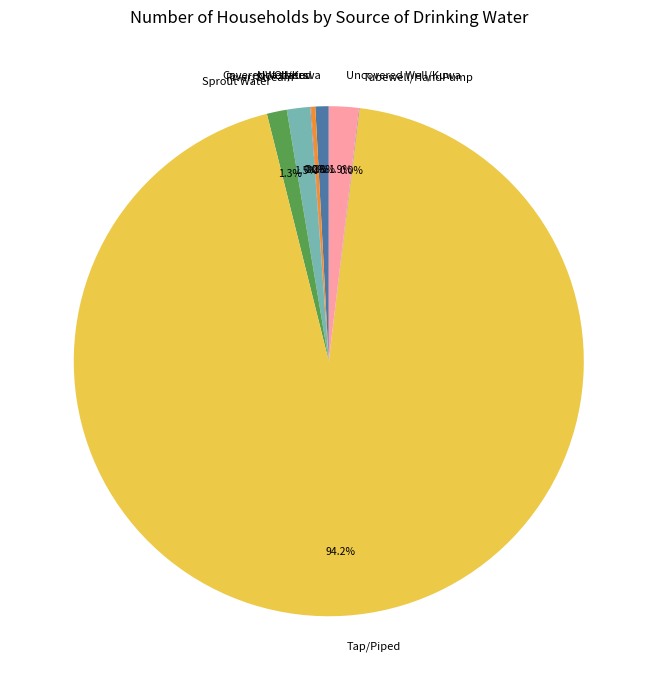

What percentage is NOT represented by River/Stream?

98.5%